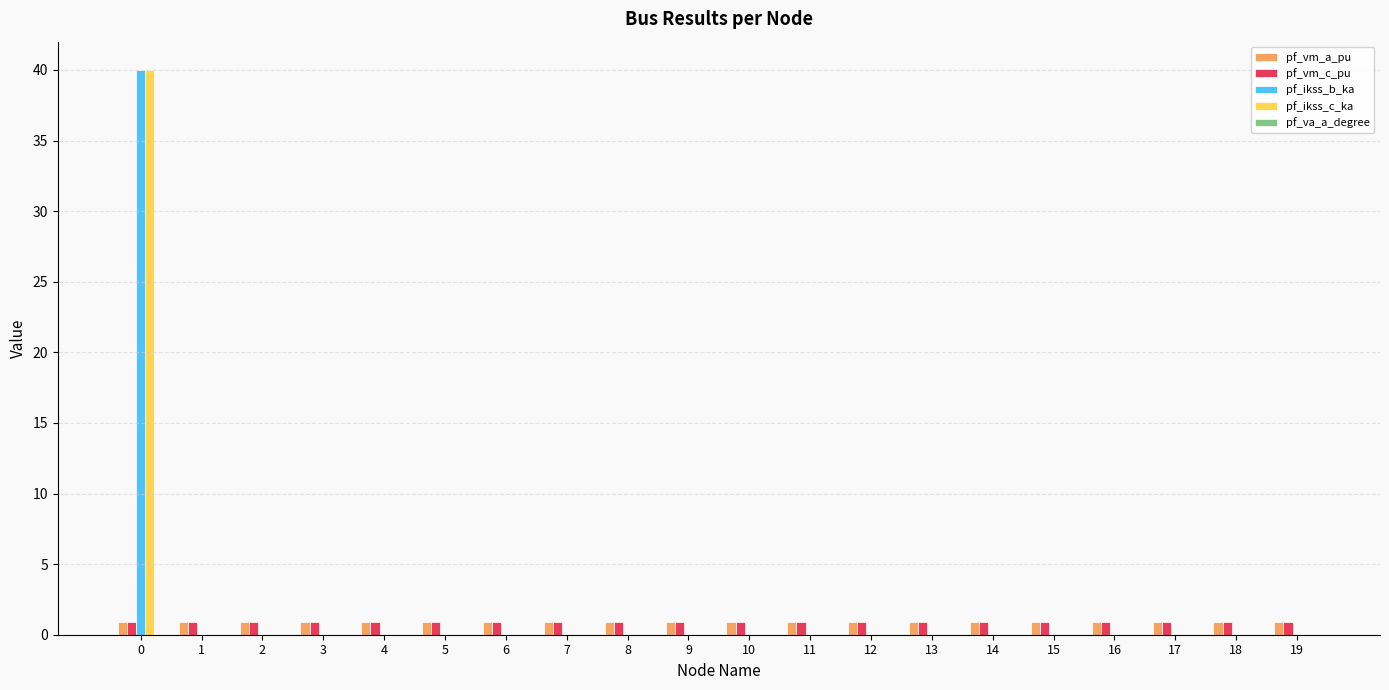

True or false: pf_ikss_b_ka has a value of 18.4 at 11.

False